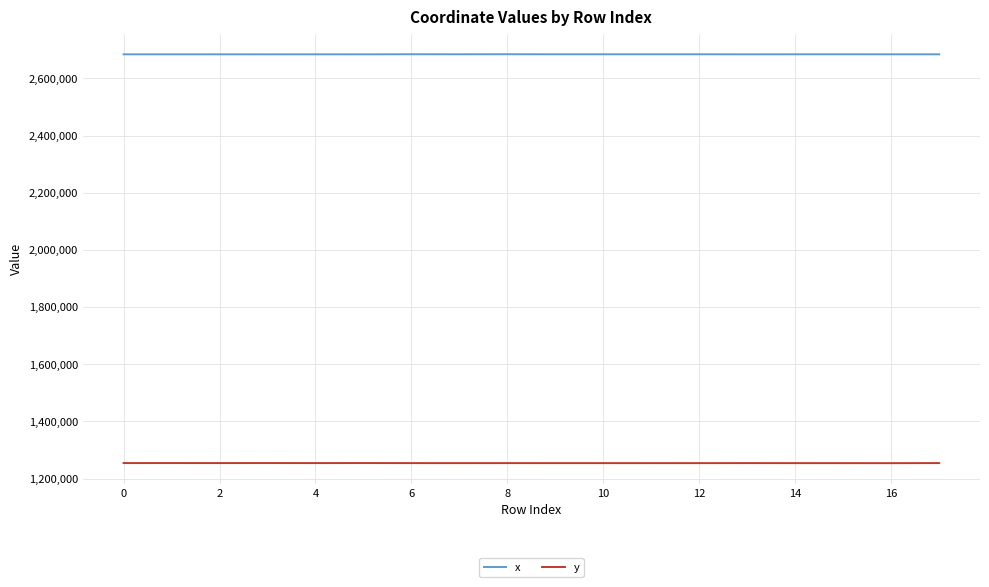

List the series in order of their peak value, lowest first.

y, x